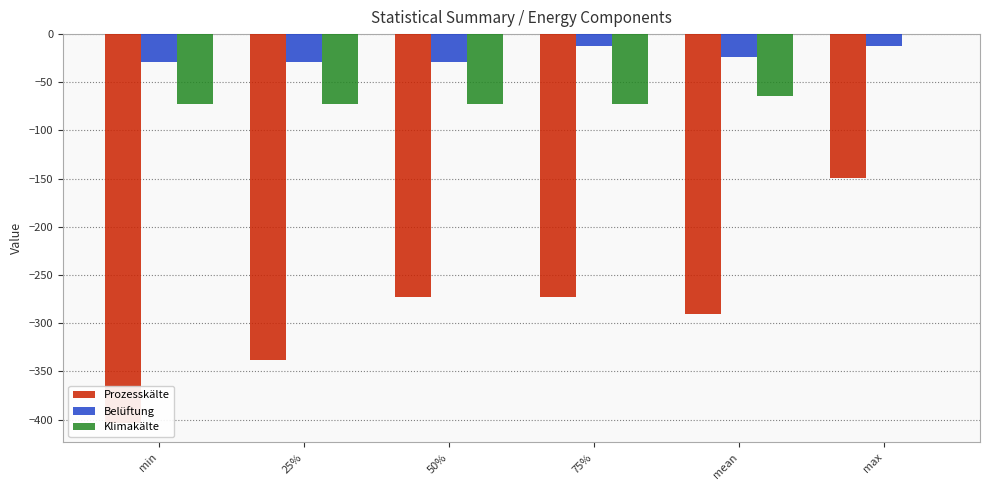

The value of Belüftung at min is -50.5. True or false?

False